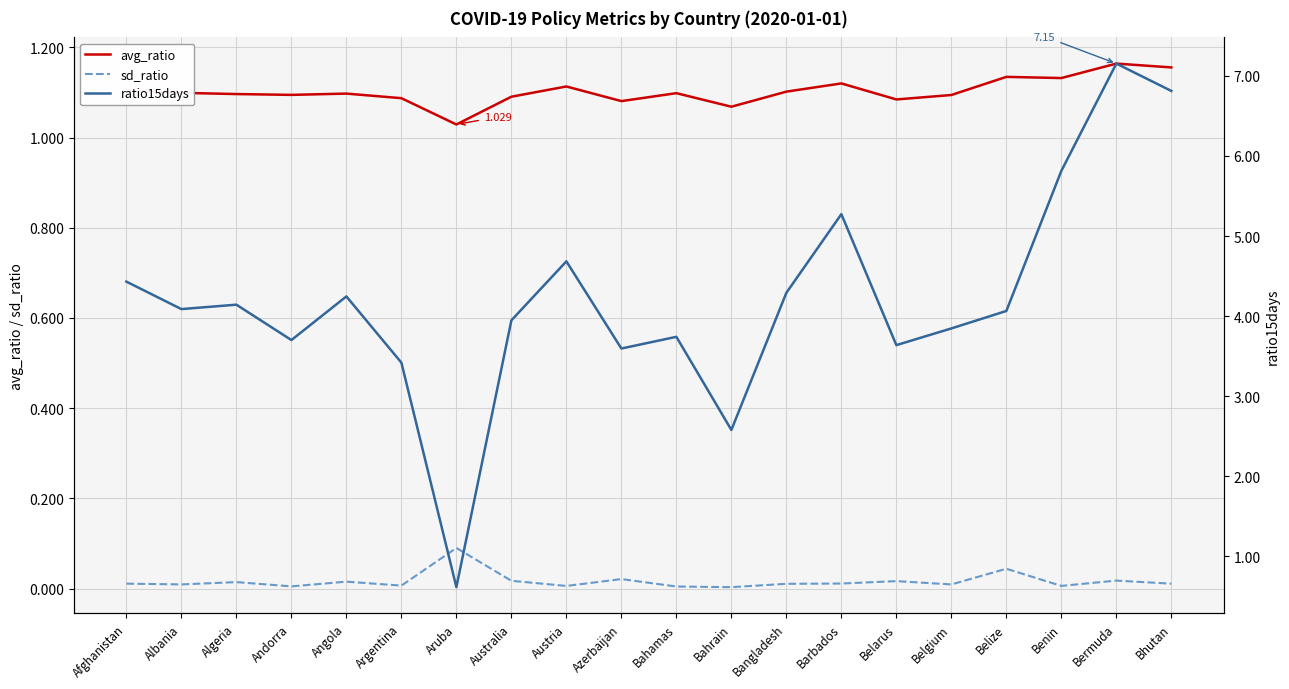

List the labels in order of sd_ratio value, smallest first.

Bahrain, Bahamas, Andorra, Austria, Benin, Argentina, Belgium, Albania, Bangladesh, Bhutan, Afghanistan, Barbados, Algeria, Angola, Belarus, Australia, Bermuda, Azerbaijan, Belize, Aruba